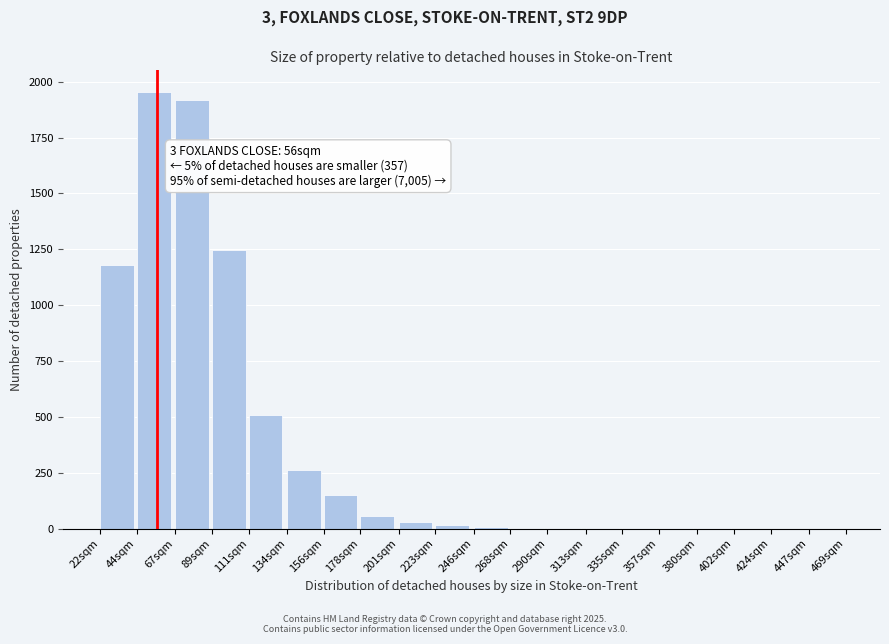

Where is the data nearest to the value 976?

22sqm